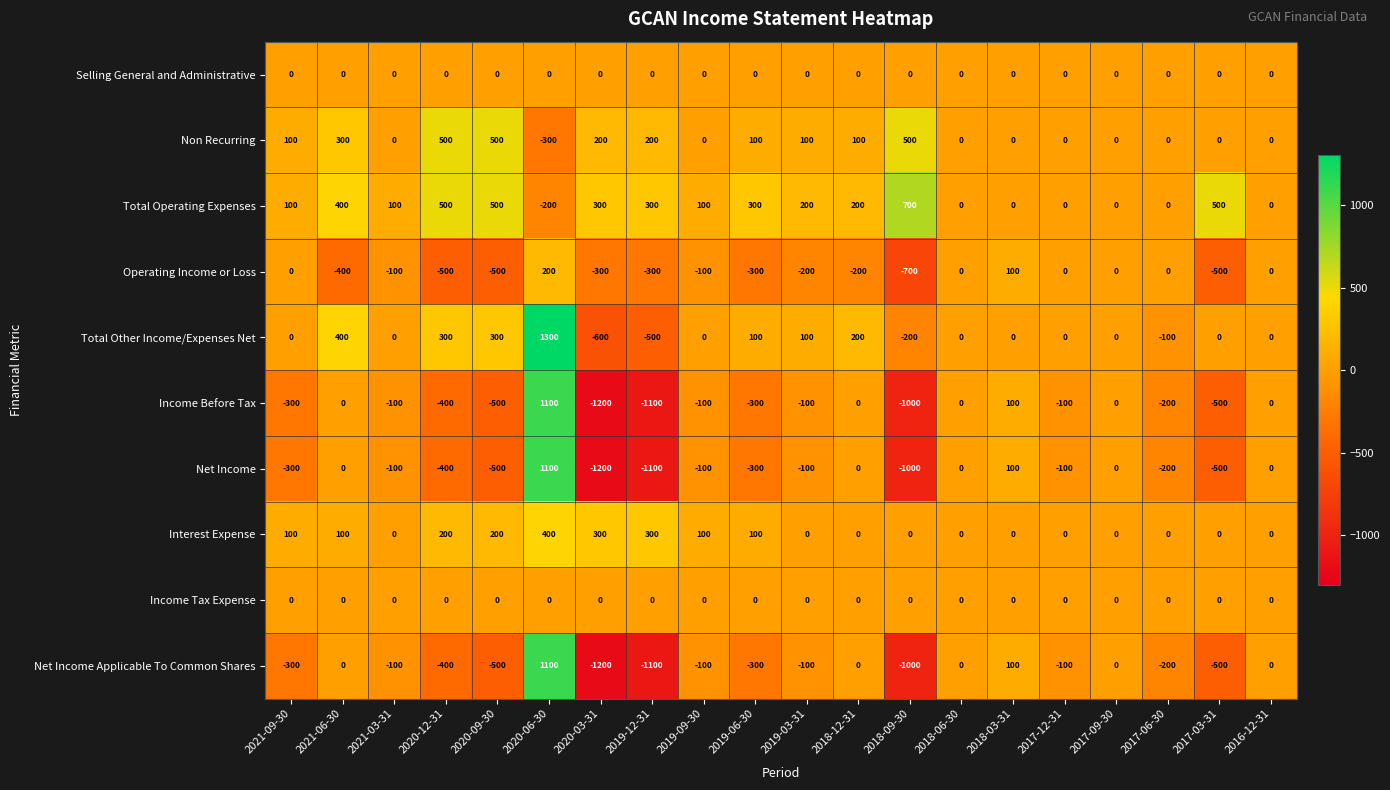

The value of Total Other Income/Expenses Net at 2020-03-31 is -600. True or false?

True